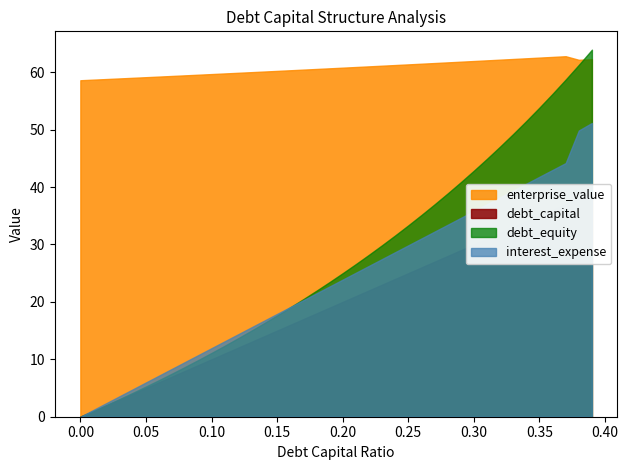

What are all the series names shown in the legend?

debt_capital, enterprise_value, interest_expense, debt_equity